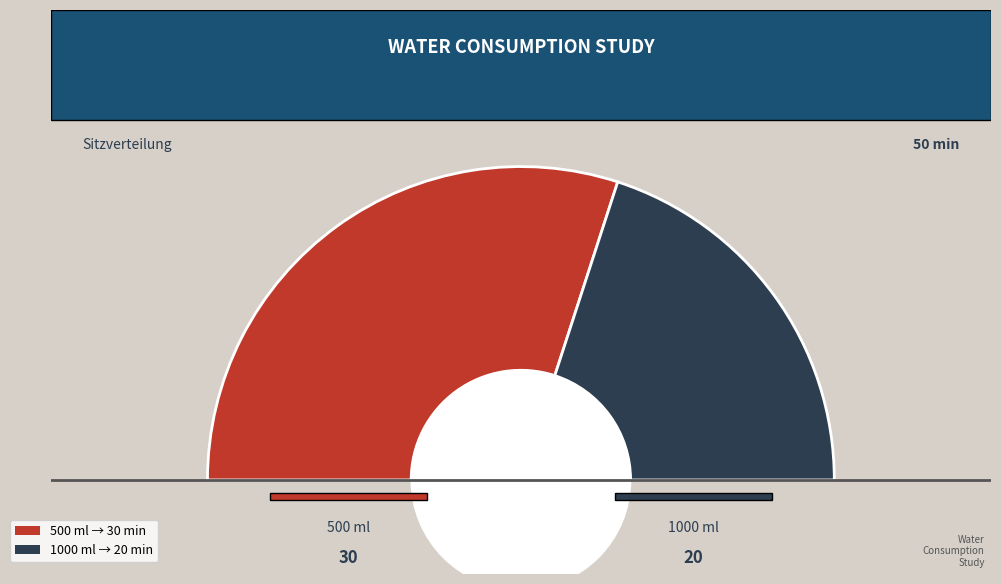

What is the change in value from 500 to 1000?

-10